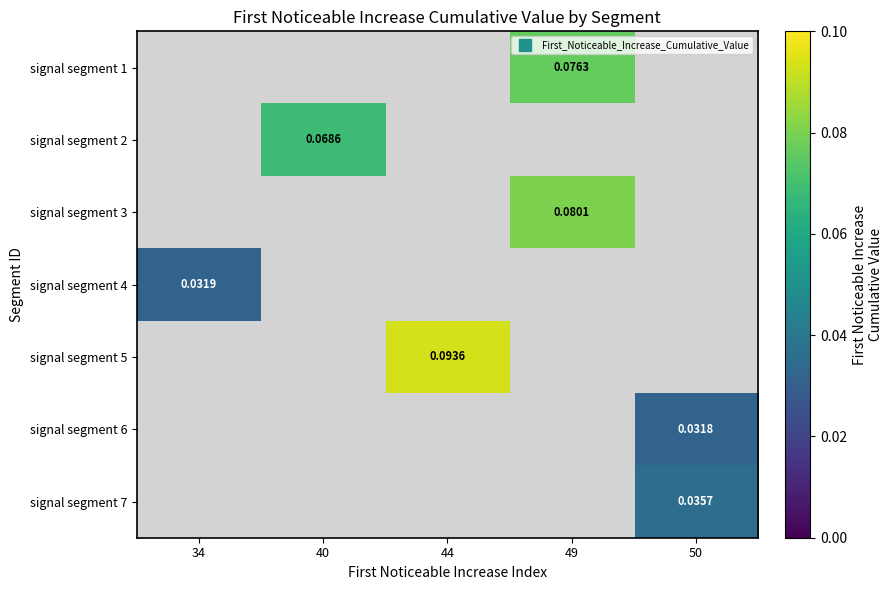

Between 50 and 40, which is larger?

40